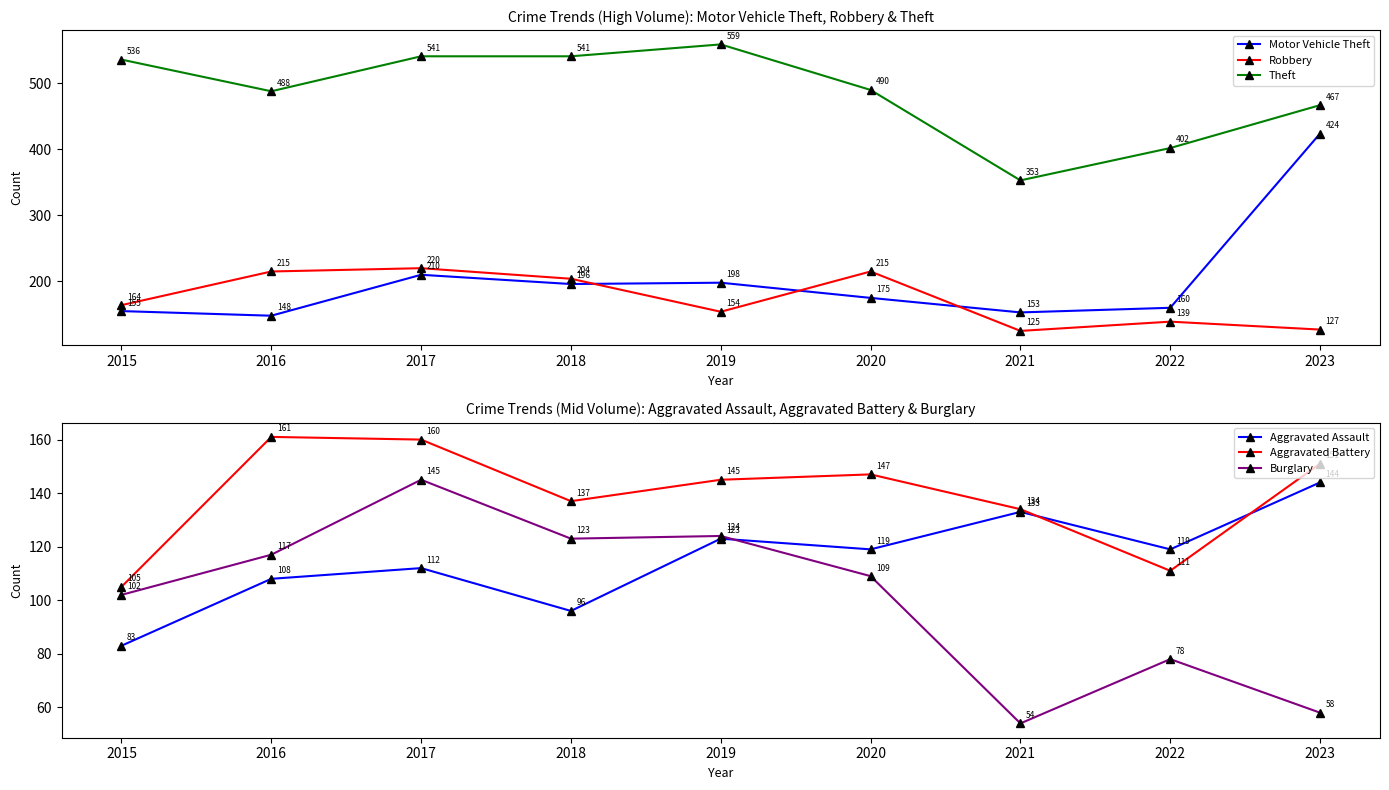

What is the value of the Motor Vehicle Theft point at the 7th from the left?

153